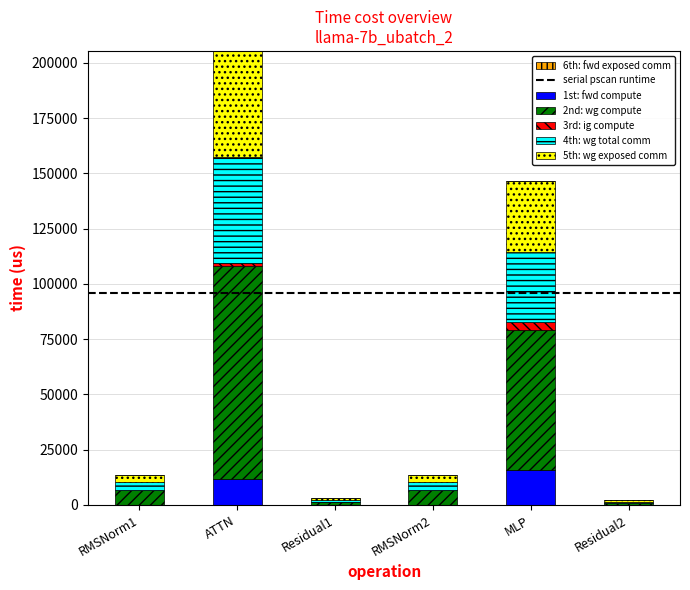

What is the maximum value for 1st: fwd compute?

15648.0